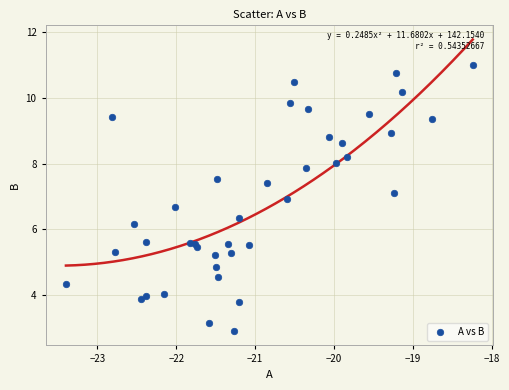

What Y value in the scatter plot is closest to 6?

6.2